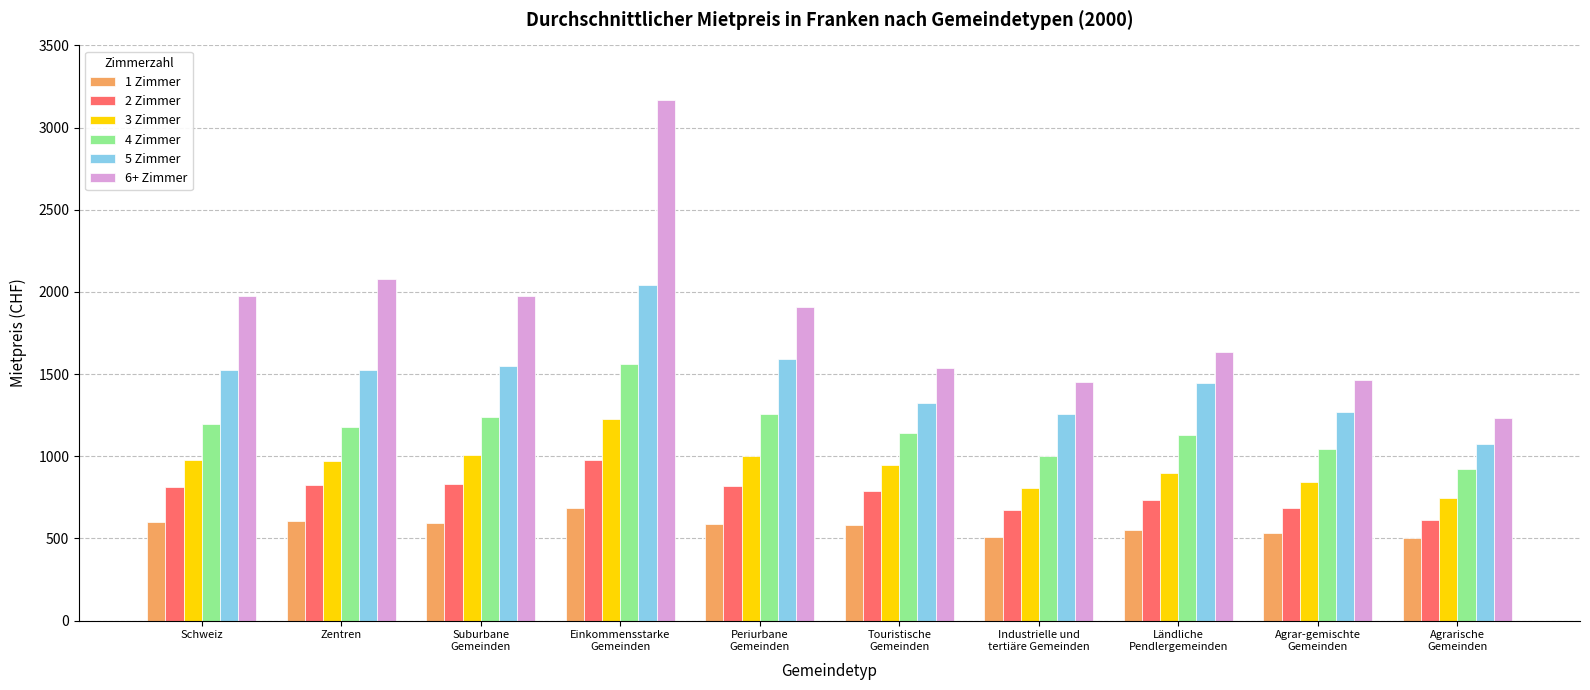

Which series changed the most between Touristische
Gemeinden and Ländliche
Pendlergemeinden?

5 Zimmer